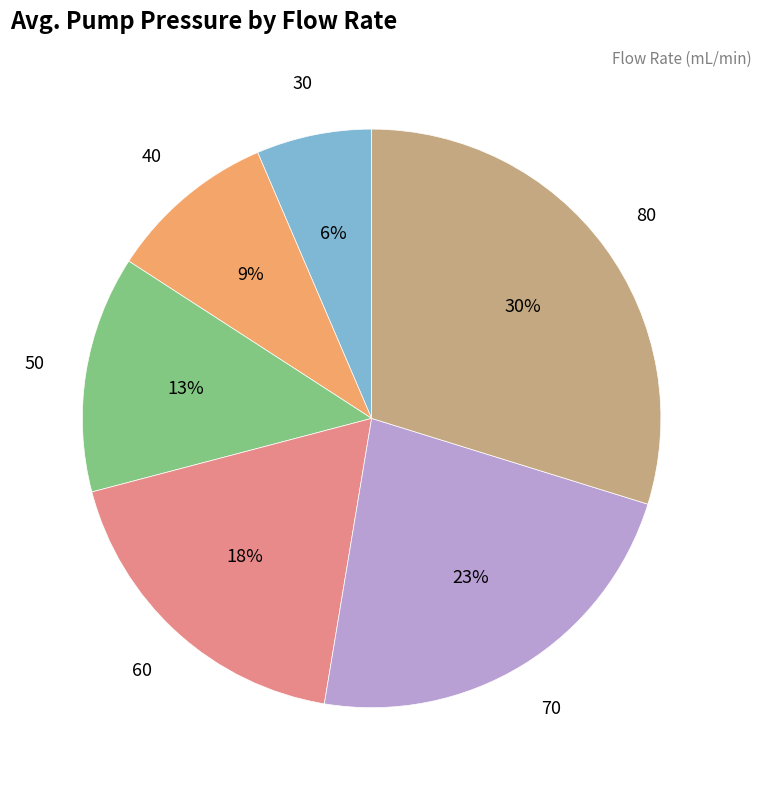

Is there a majority slice in this chart?

No